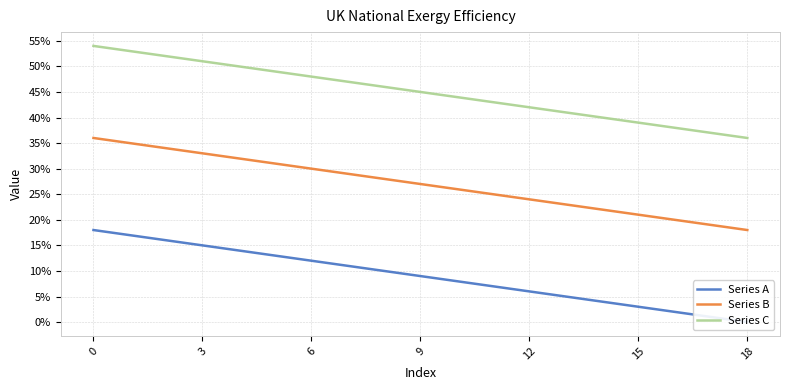

How many lines are shown in the chart?

3